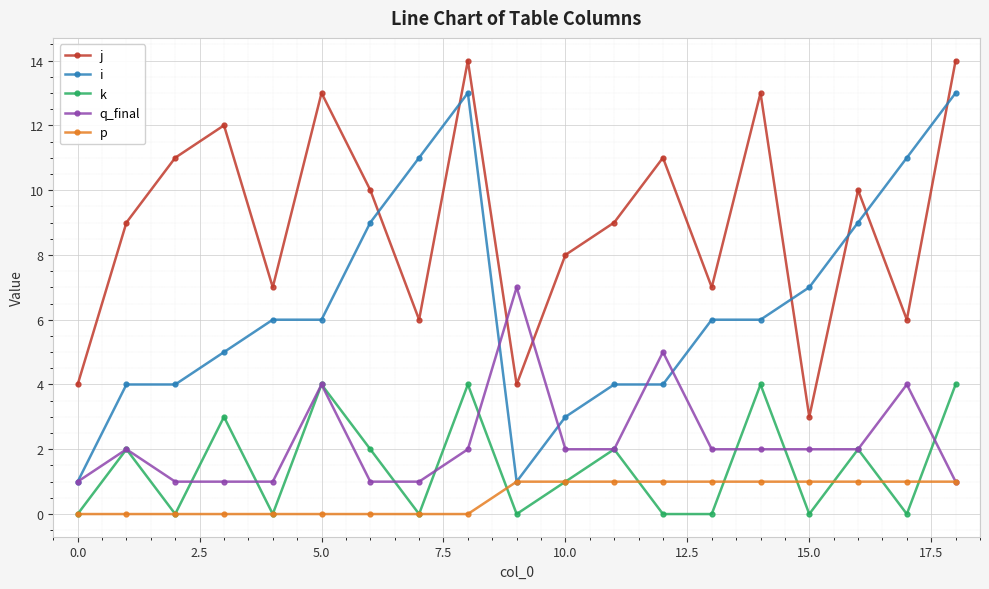

Is this an area chart (filled region under the line)?

No